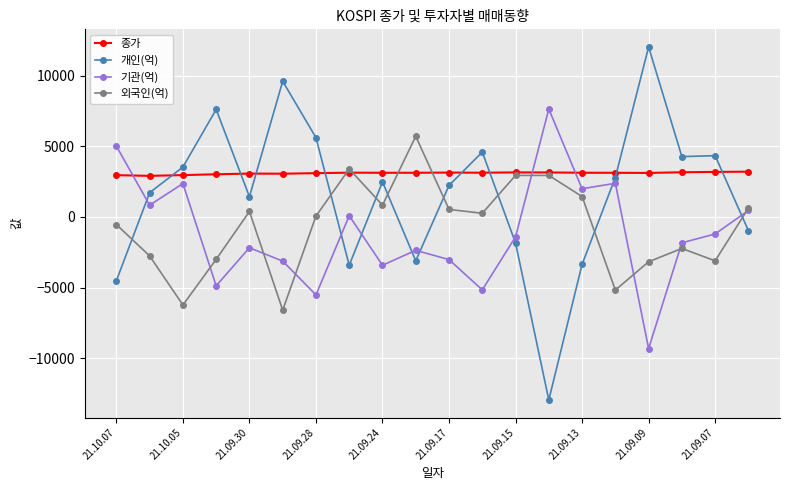

Which series has the widest spread of values?

개인(억)